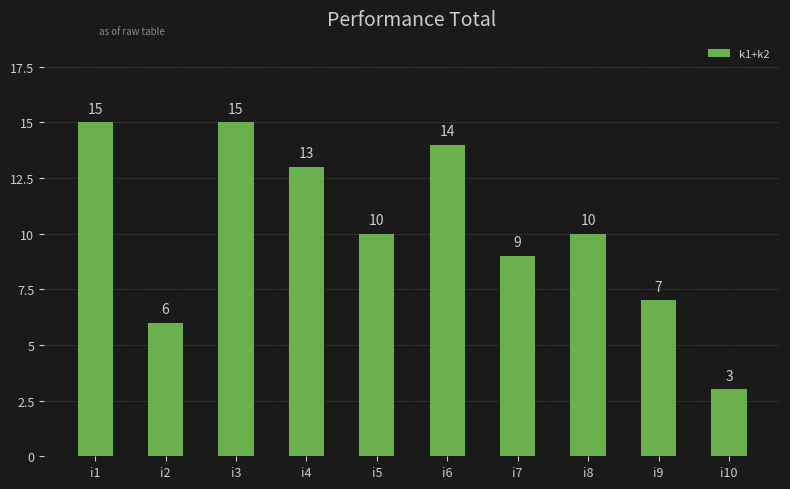

What is the difference between the maximum and second lowest values?

9